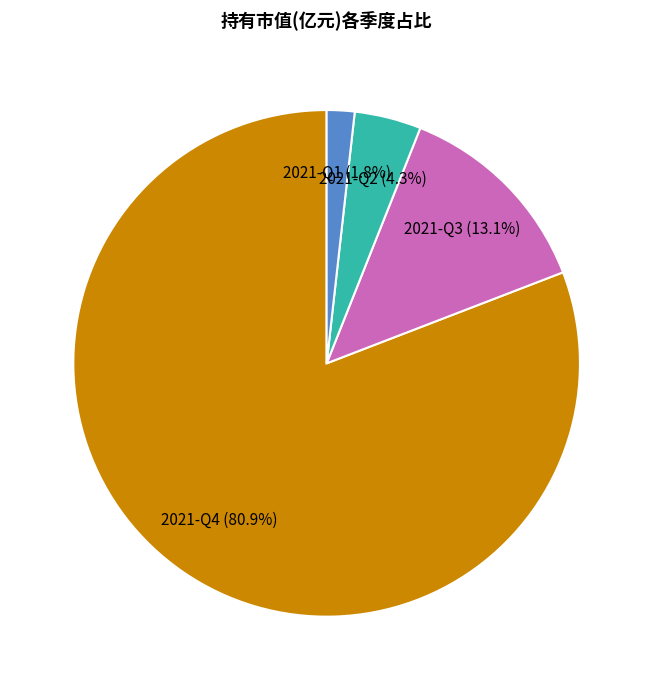

Rank the categories by value from highest to lowest.

2021-Q4, 2021-Q3, 2021-Q2, 2021-Q1